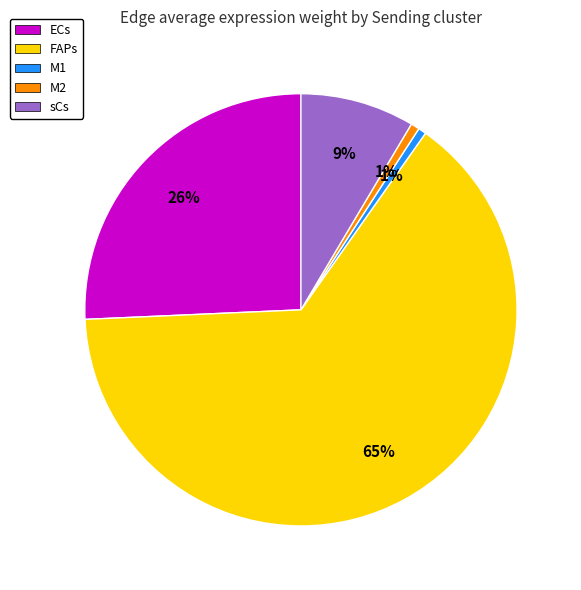

The ECs slice represents 26% of the pie. True or false?

True